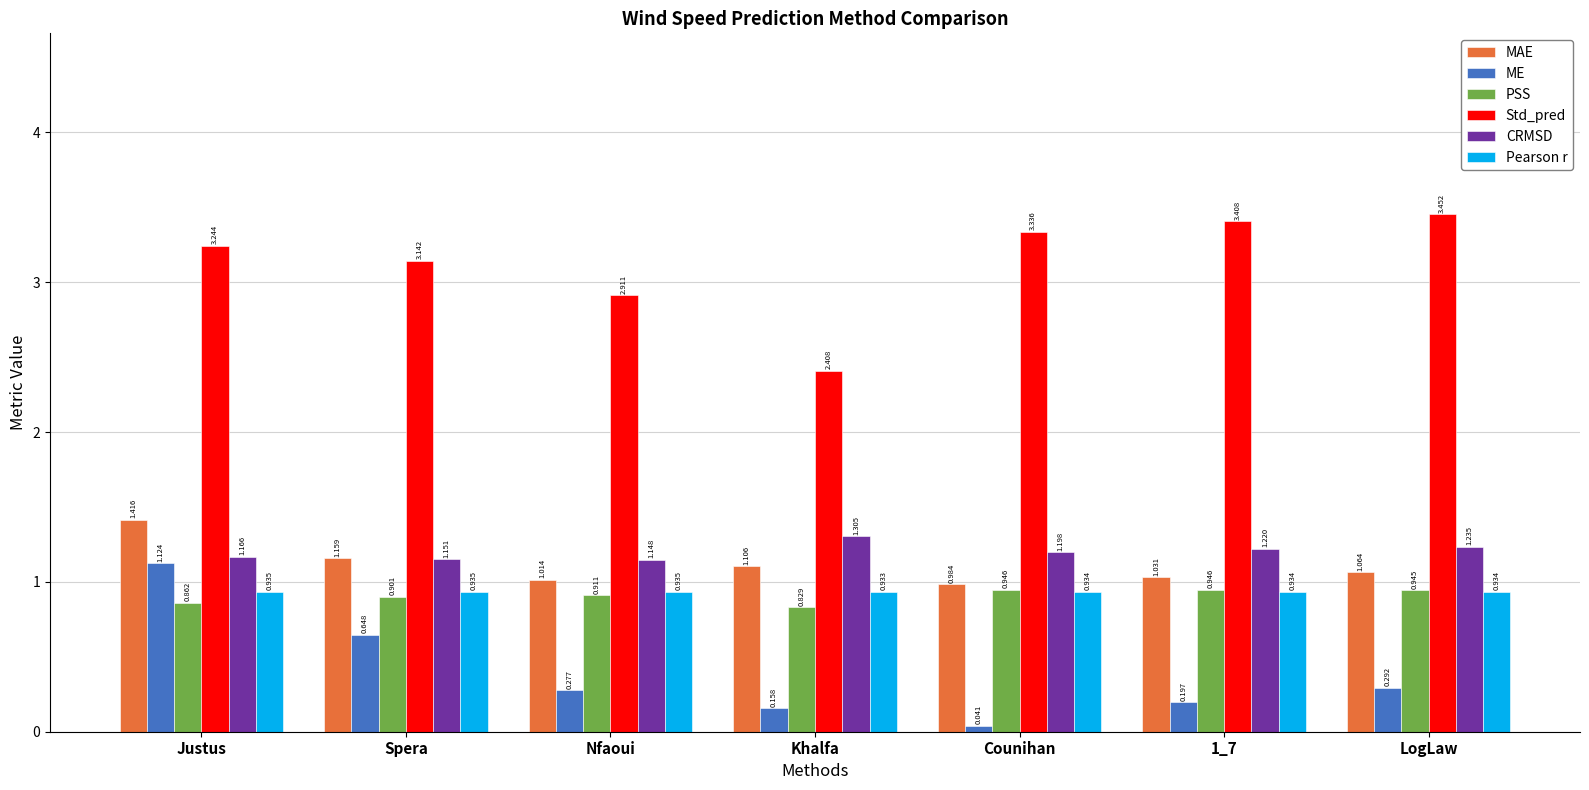

Rank the series at Spera from highest to lowest value.

Std_pred, MAE, CRMSD, Pearson r, PSS, ME